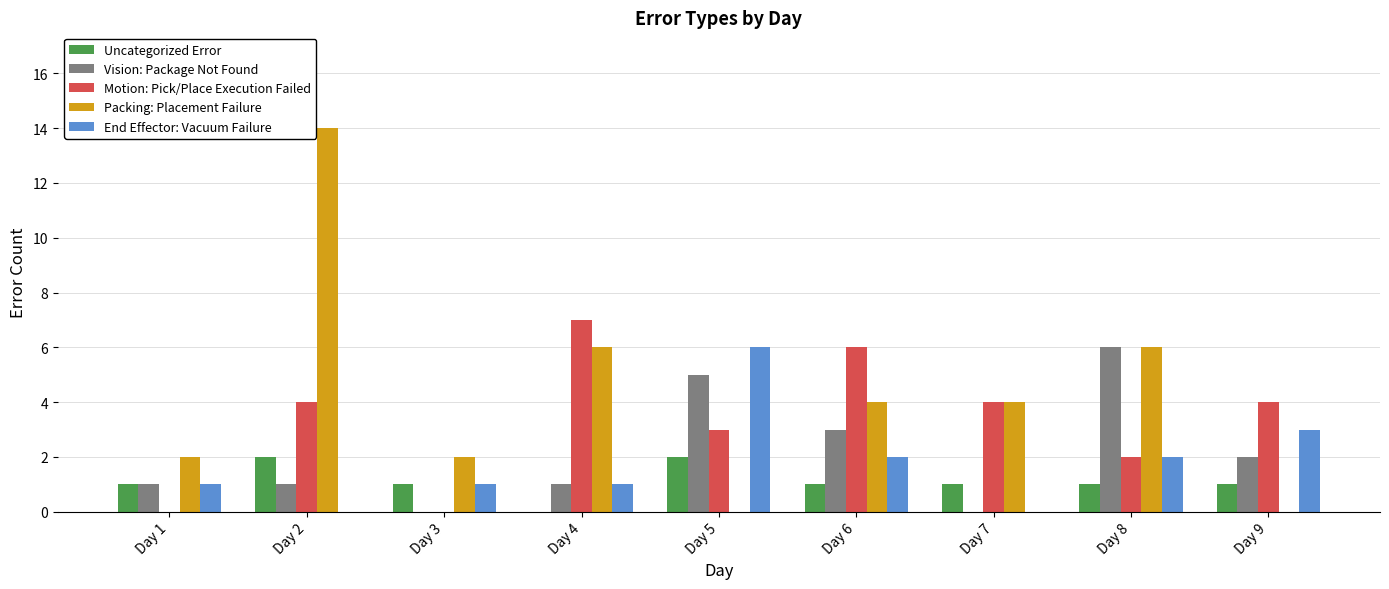

Which series changed the most between Day 2 and Day 4?

Packing: Placement Failure